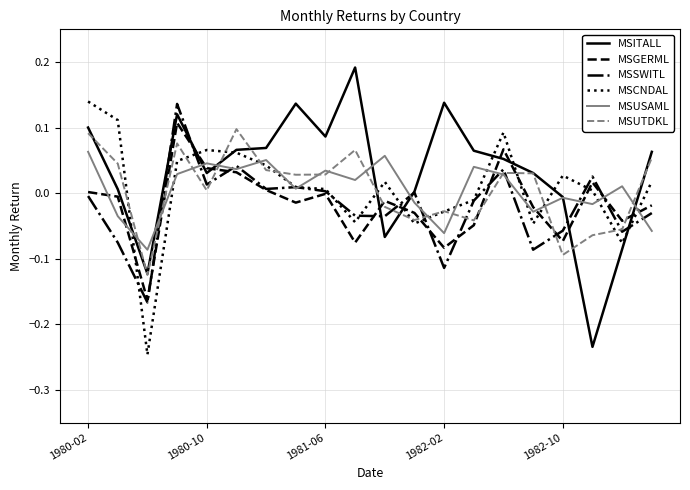

Which series has the largest total across all categories?

MSITALL